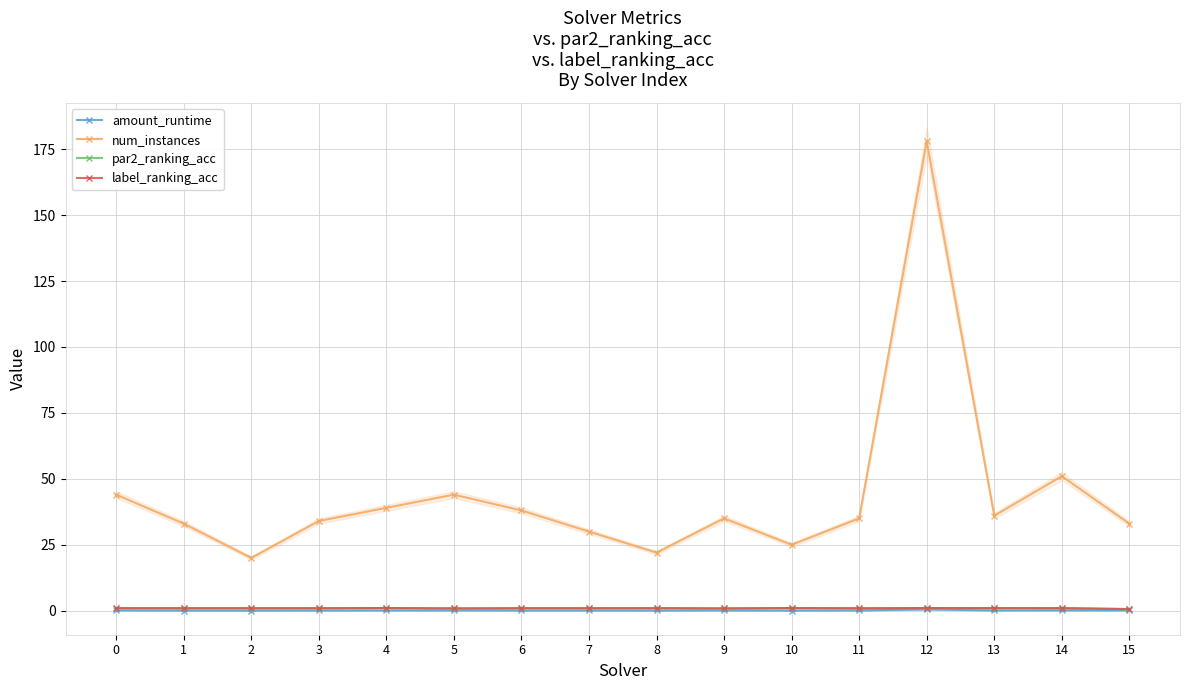

How many categories are shown in the chart?

16